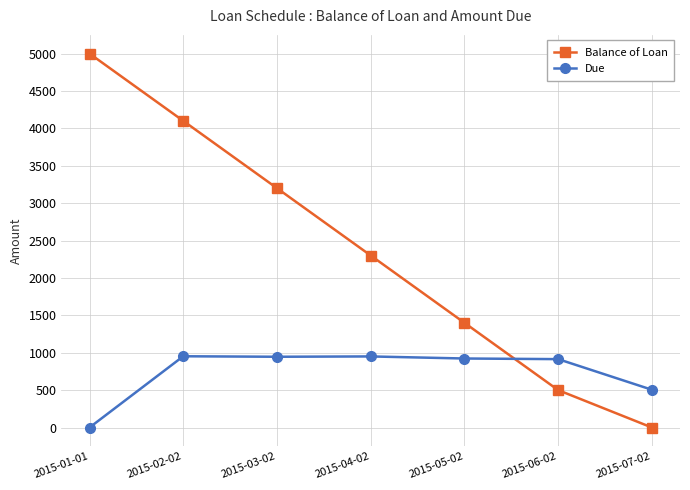

How many data points in Due are above 922?

4